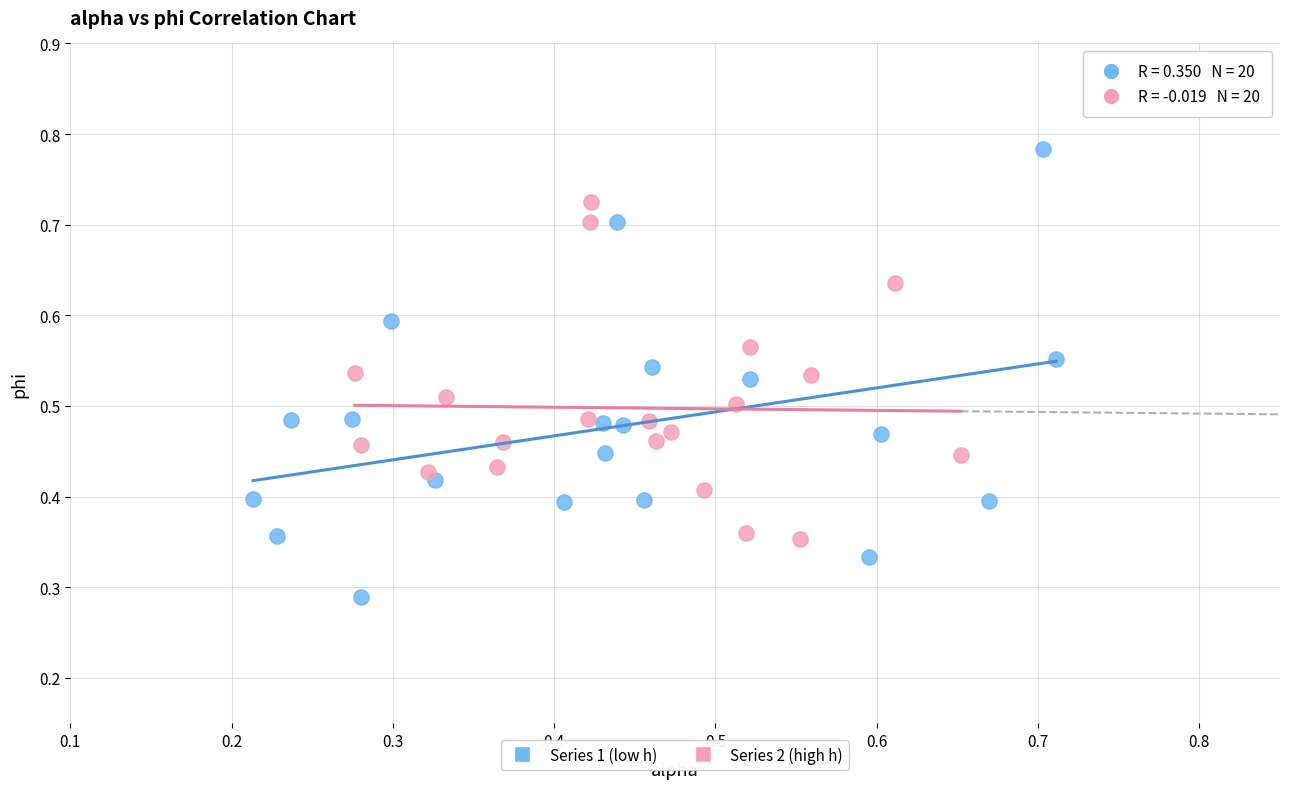

Which series has the largest Y range (max minus min)?

Series 1 (low h)